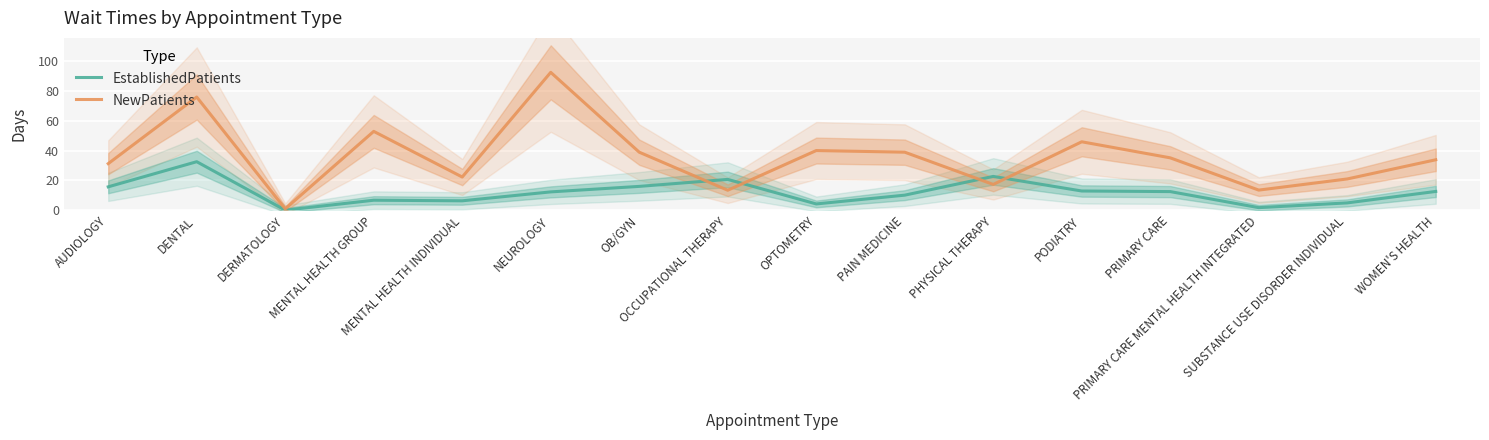

Which series changed the most between OB/GYN and PRIMARY CARE?

NewPatients